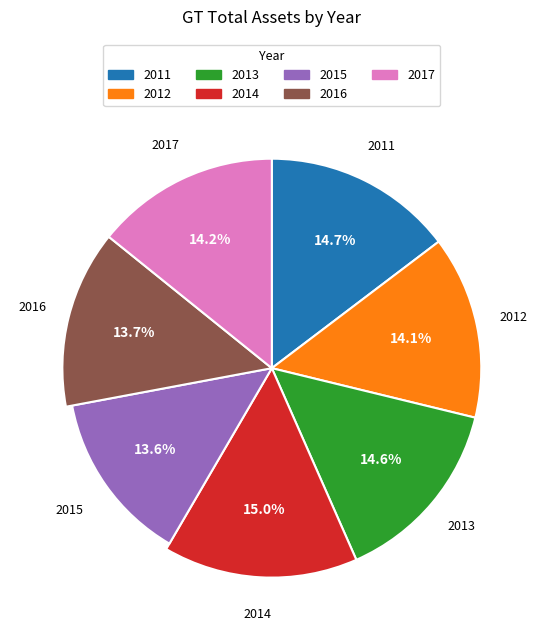

Which slice is the smallest?

2015